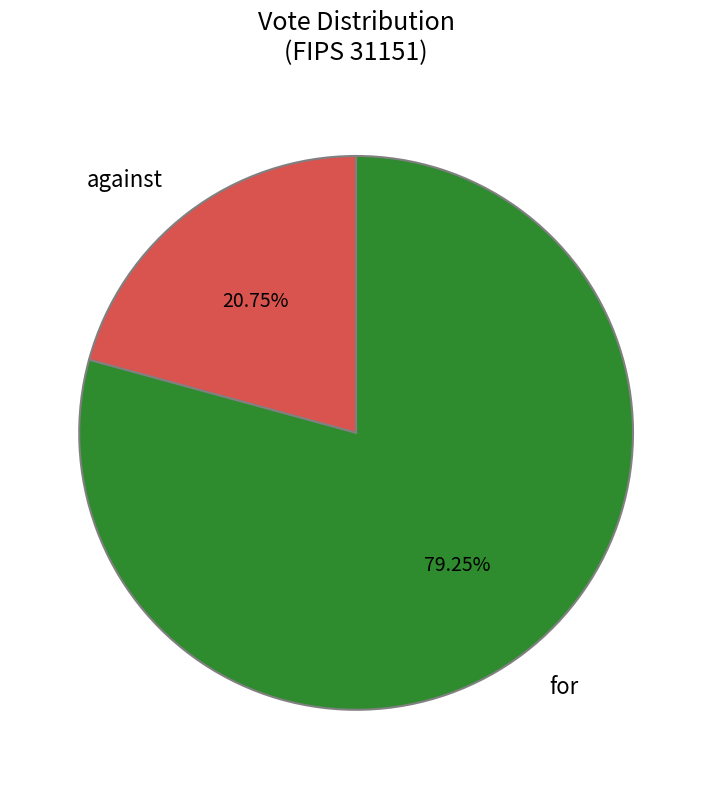

Does any single category account for the majority?

Yes